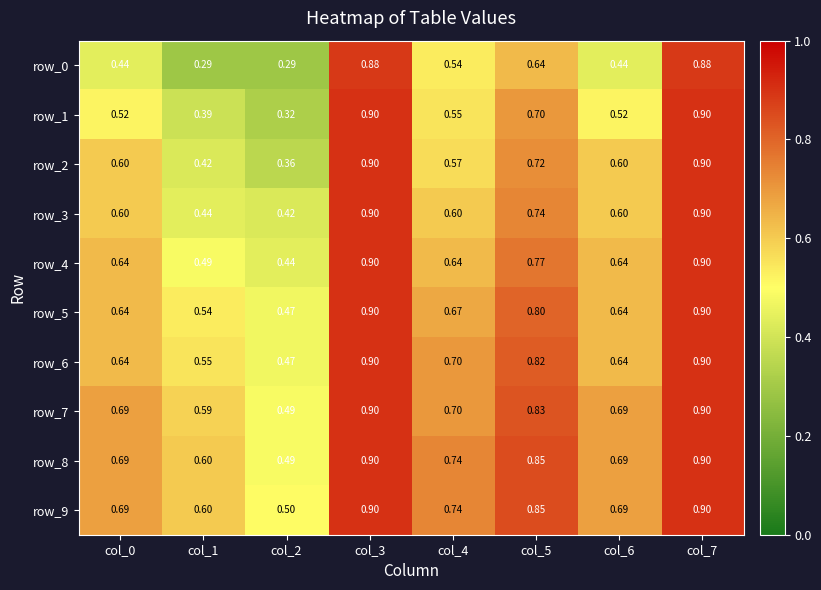

Read the row_5 value at col_4.

0.7